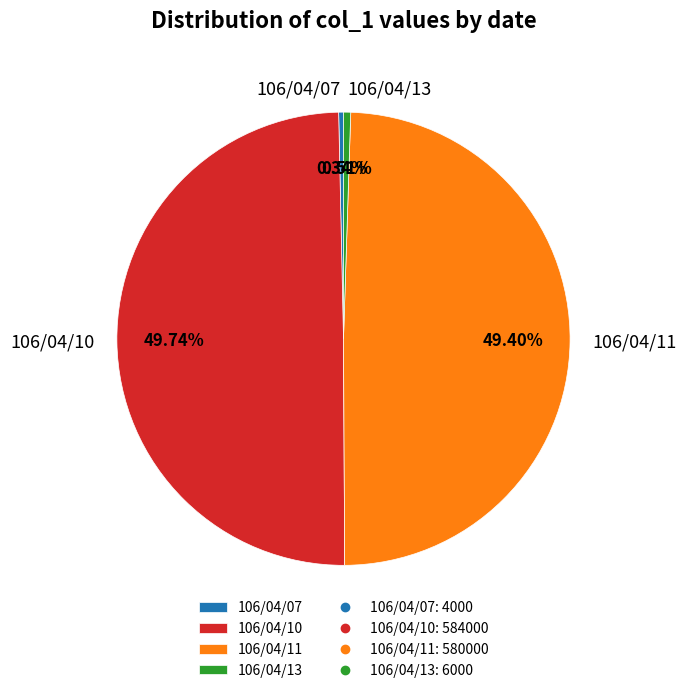

To the nearest percent, what portion does 106/04/11 represent?

49%